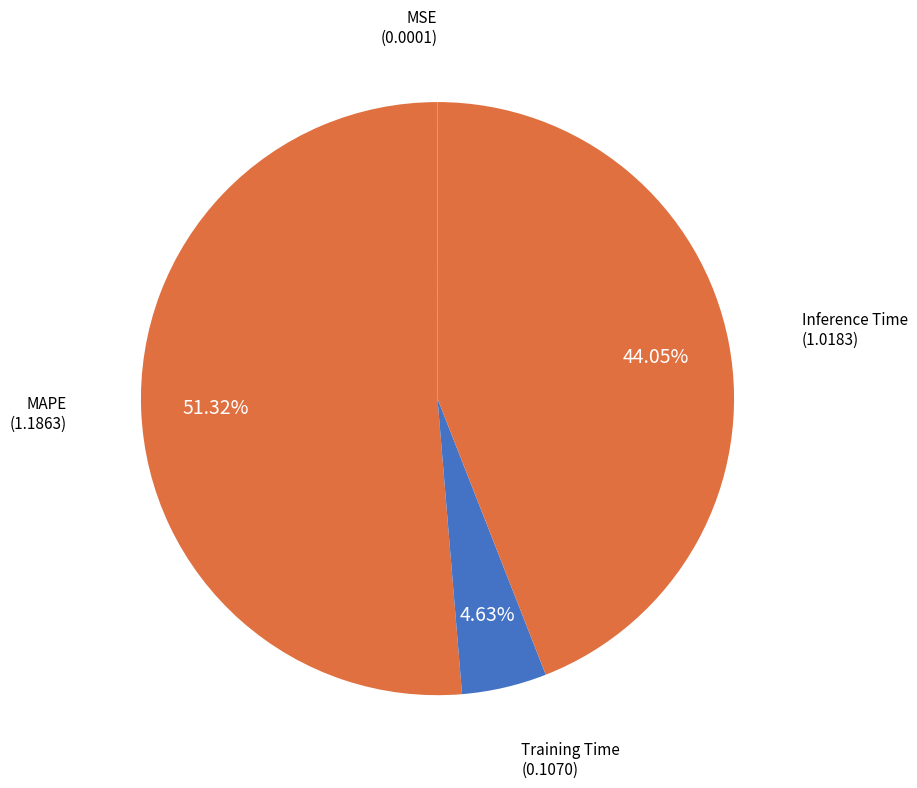

Does any single category account for the majority?

Yes